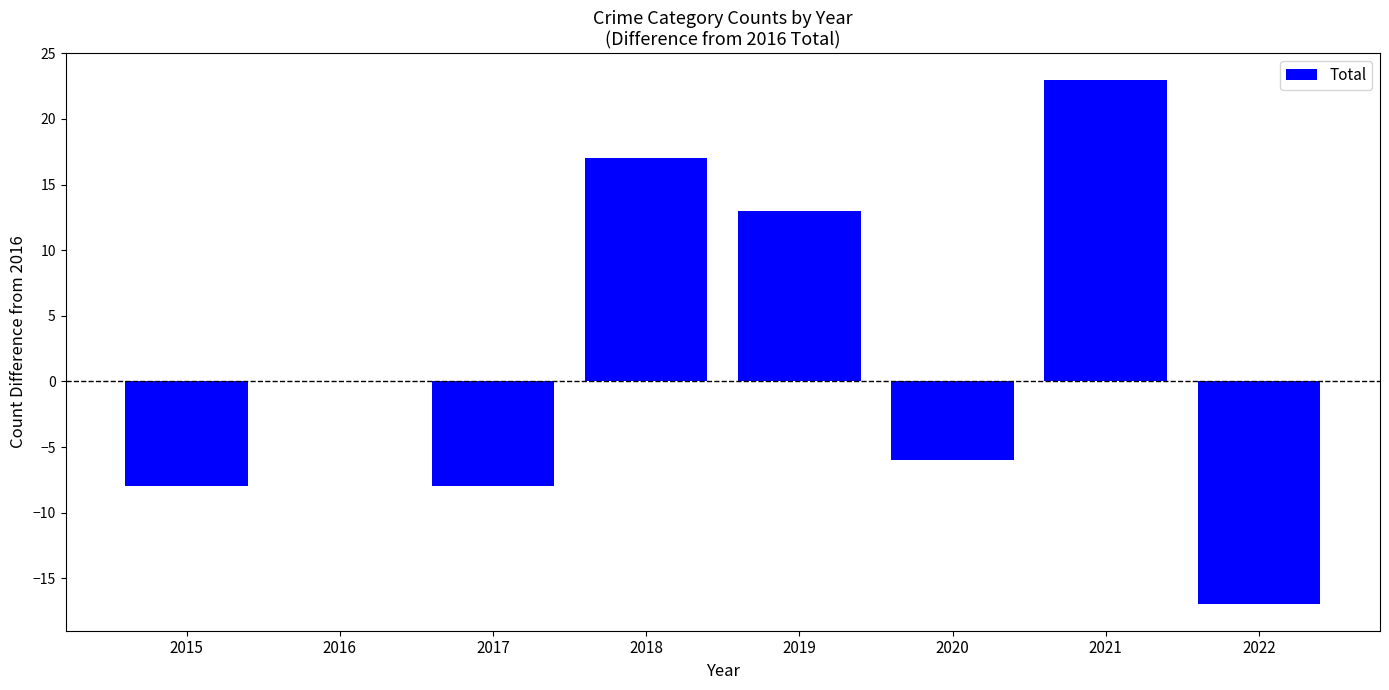

What is the change in value from 2017 to 2018?

+25